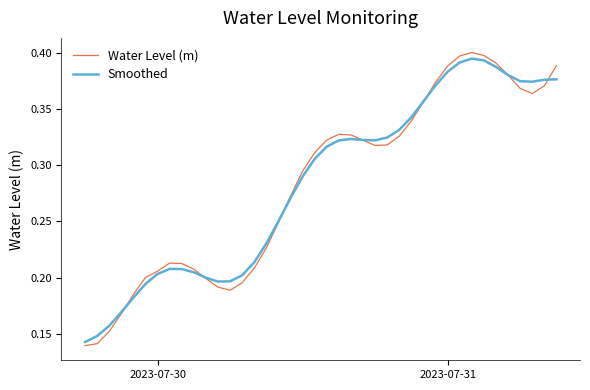

Which series has the widest spread of values?

Water Level (m)